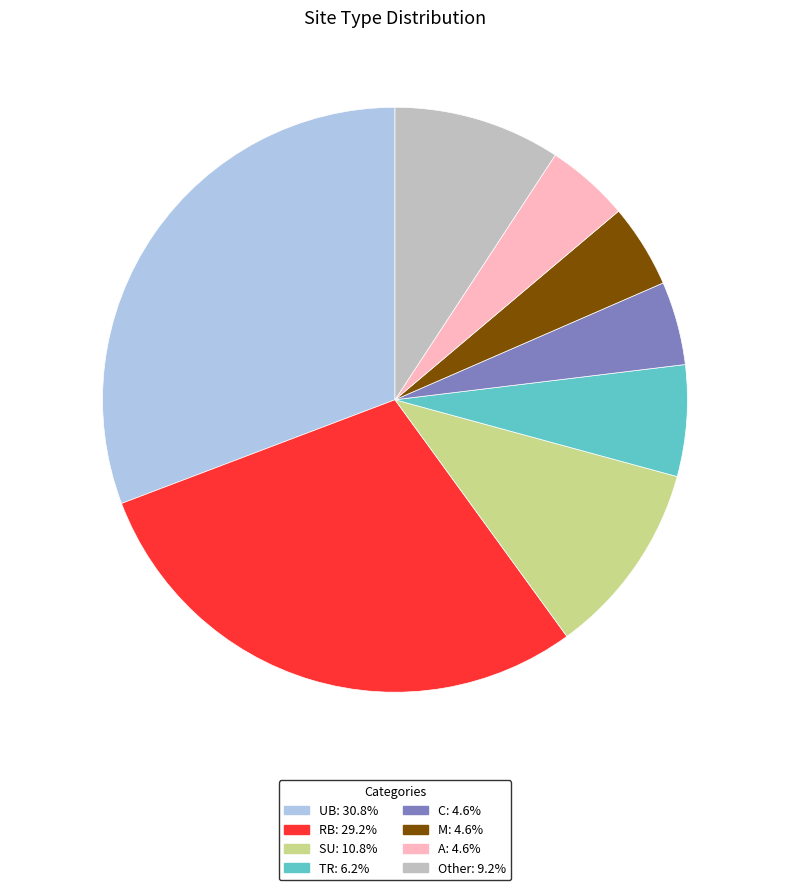

The A slice represents 11% of the pie. True or false?

False